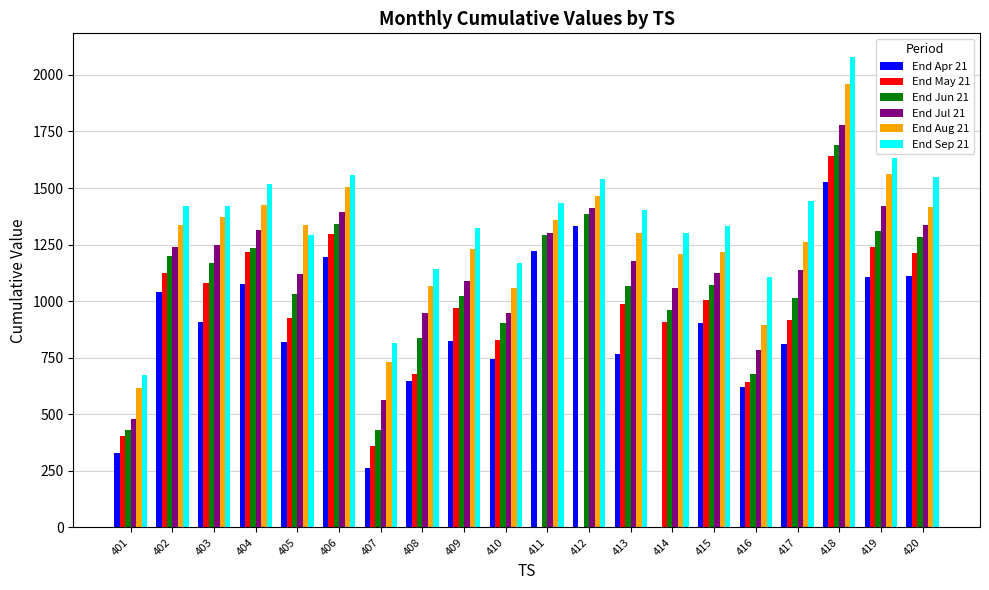

How many categories are shown in the chart?

20